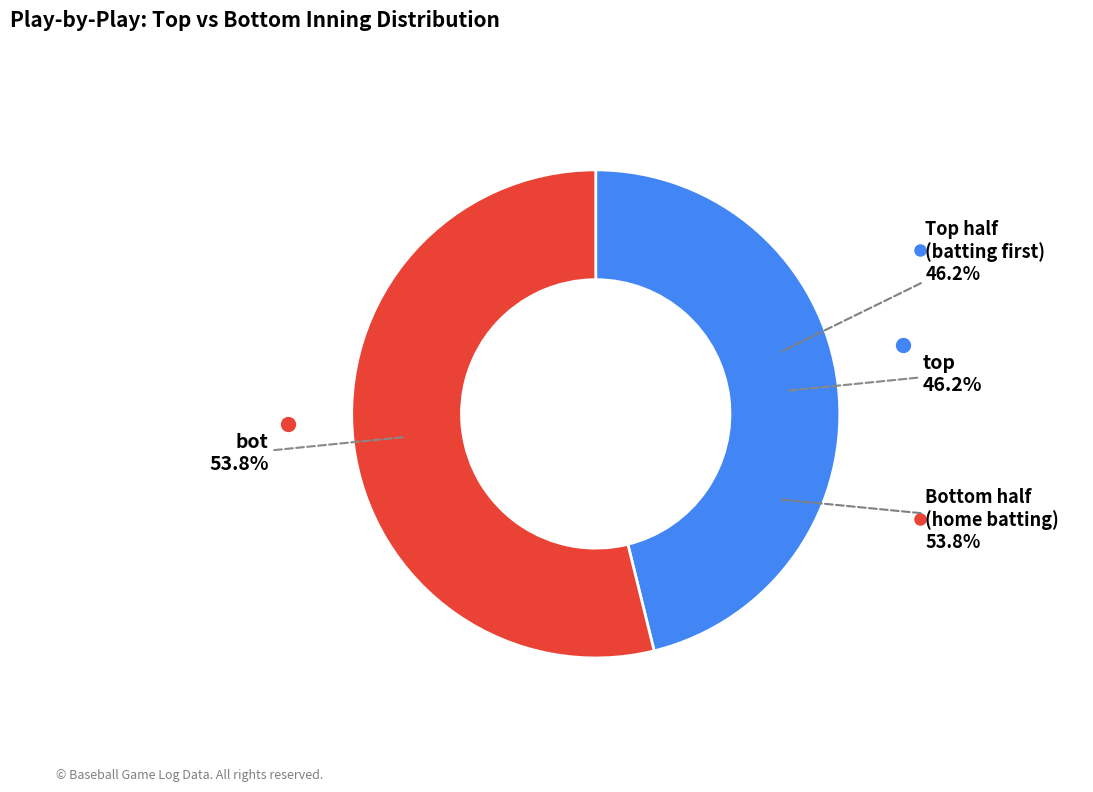

What is the majority slice?

bot